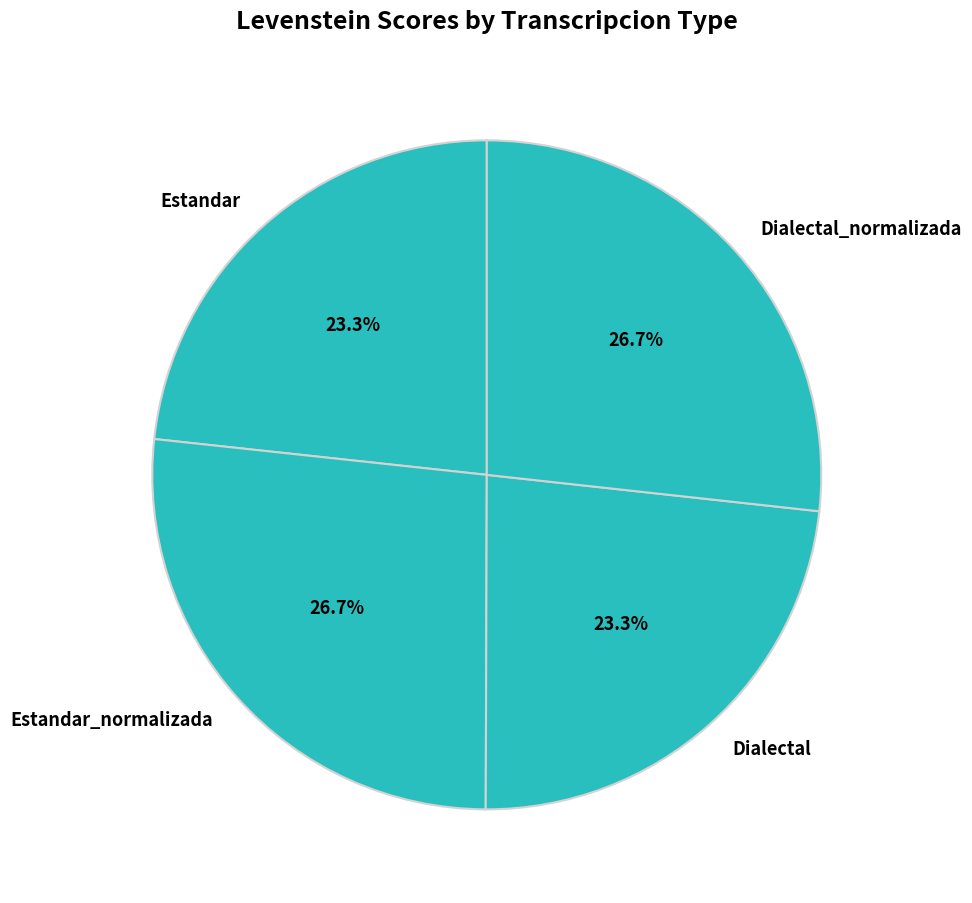

To the nearest percent, what percentage of the pie is Dialectal_normalizada?

27%